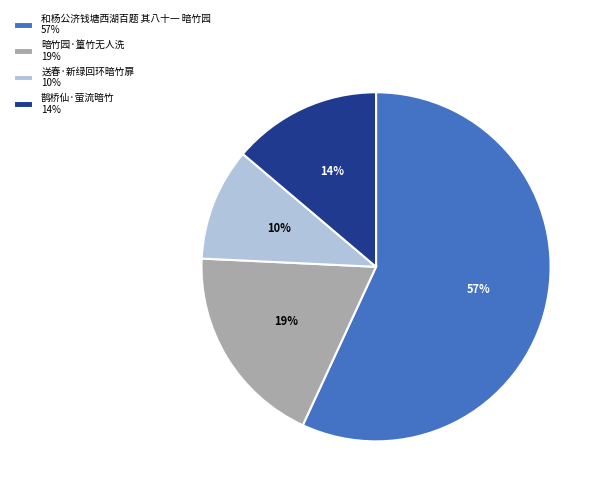

How many slices are in this pie chart?

4